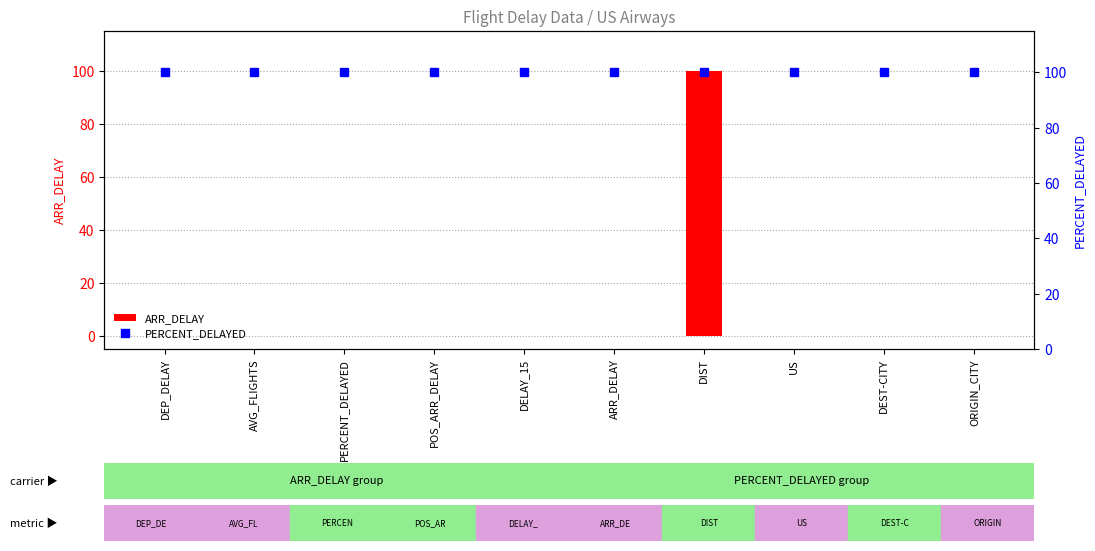

What is the average value of the ARR_DELAY series?

10